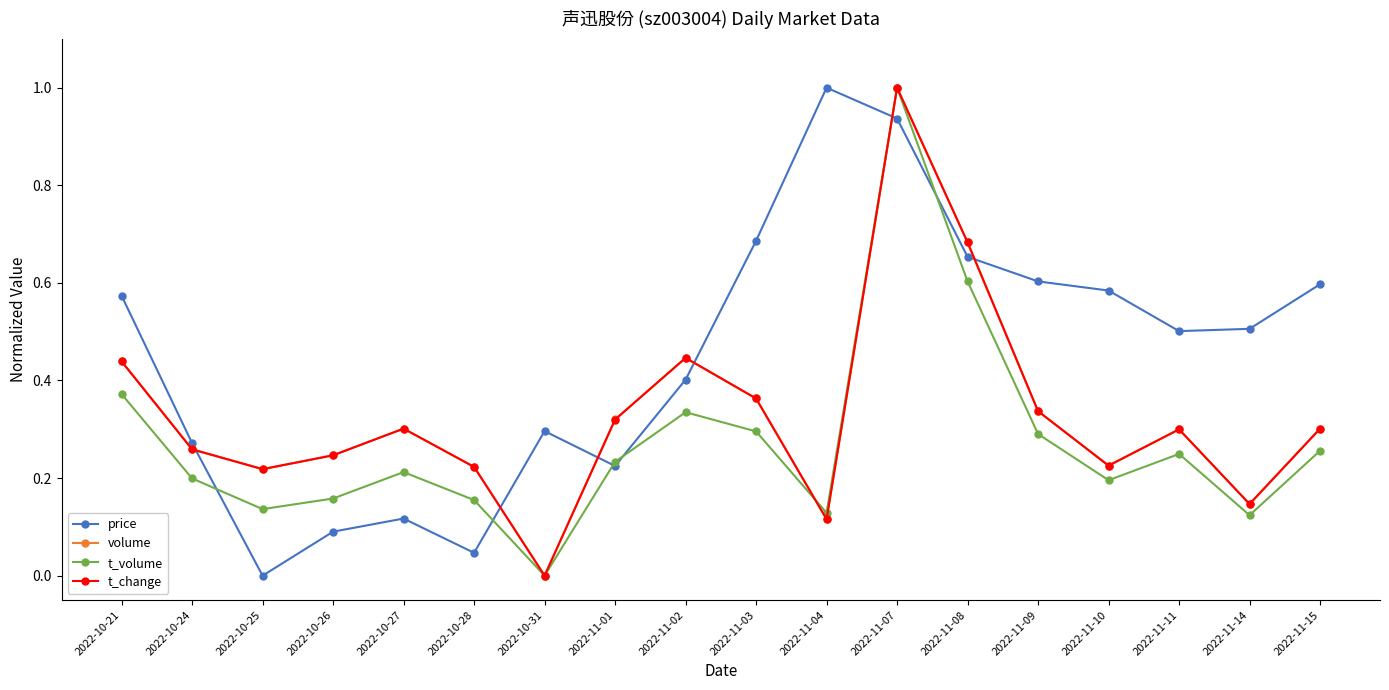

Between 2022-11-07 and 2022-11-14, which series saw the biggest shift?

t_volume